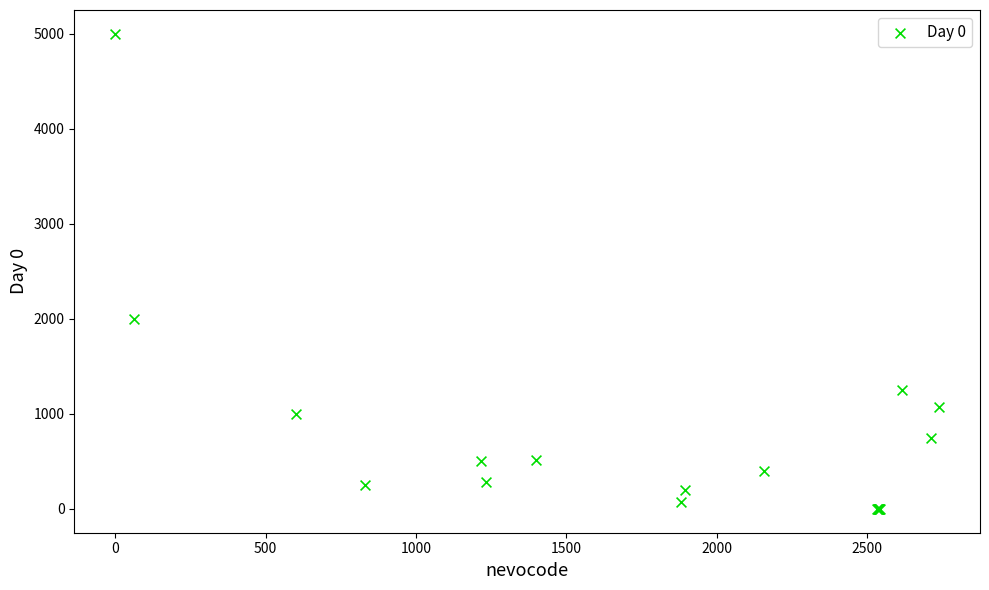

What Y value in the scatter plot is closest to 2500?

2000